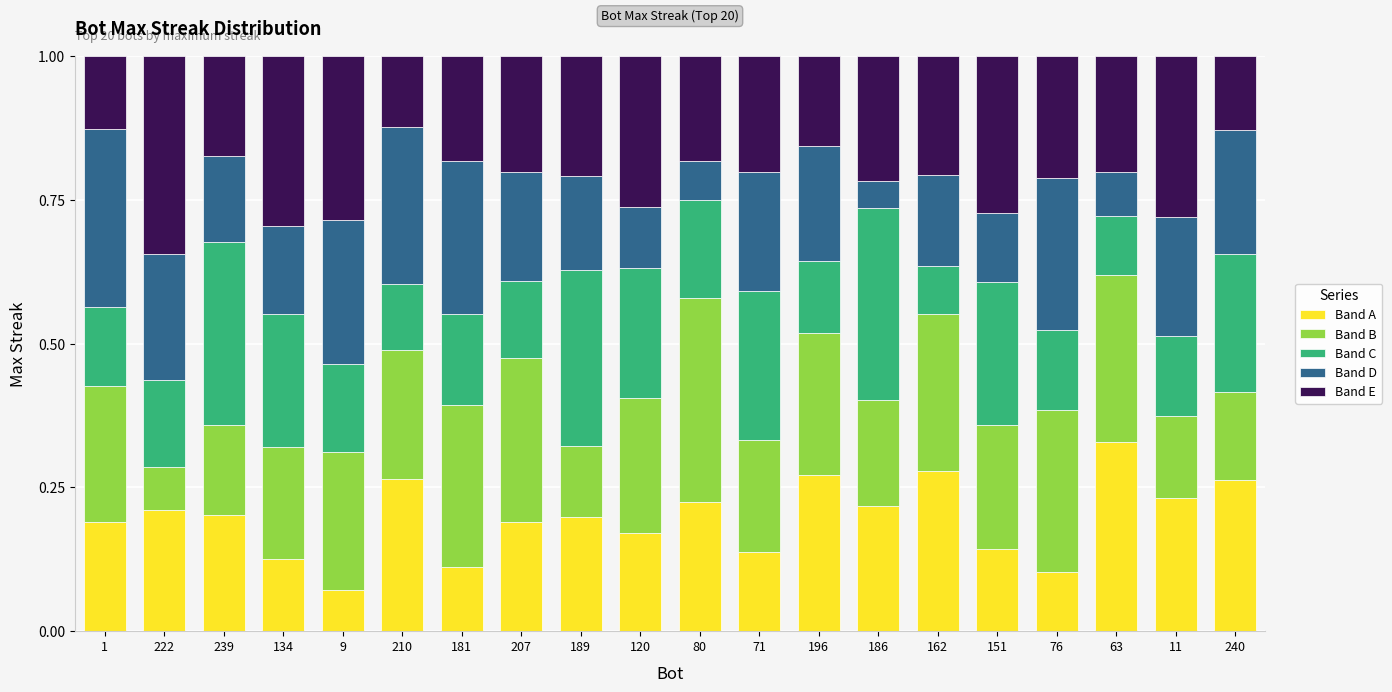

At which label does Band A reach its minimum?

9